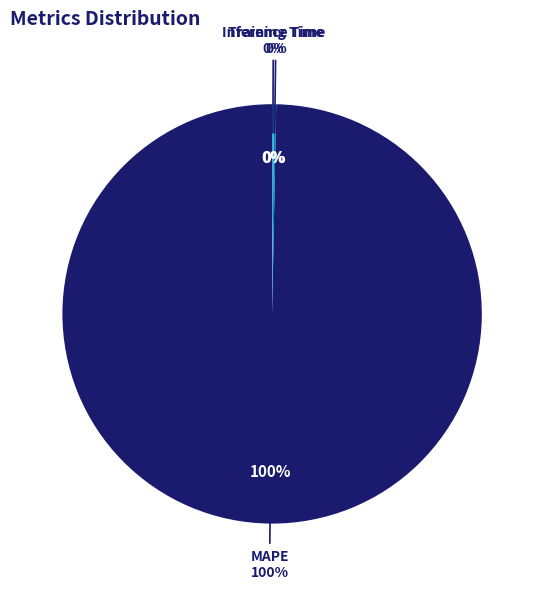

Which has a higher value, Training Time or Inference Time?

Training Time